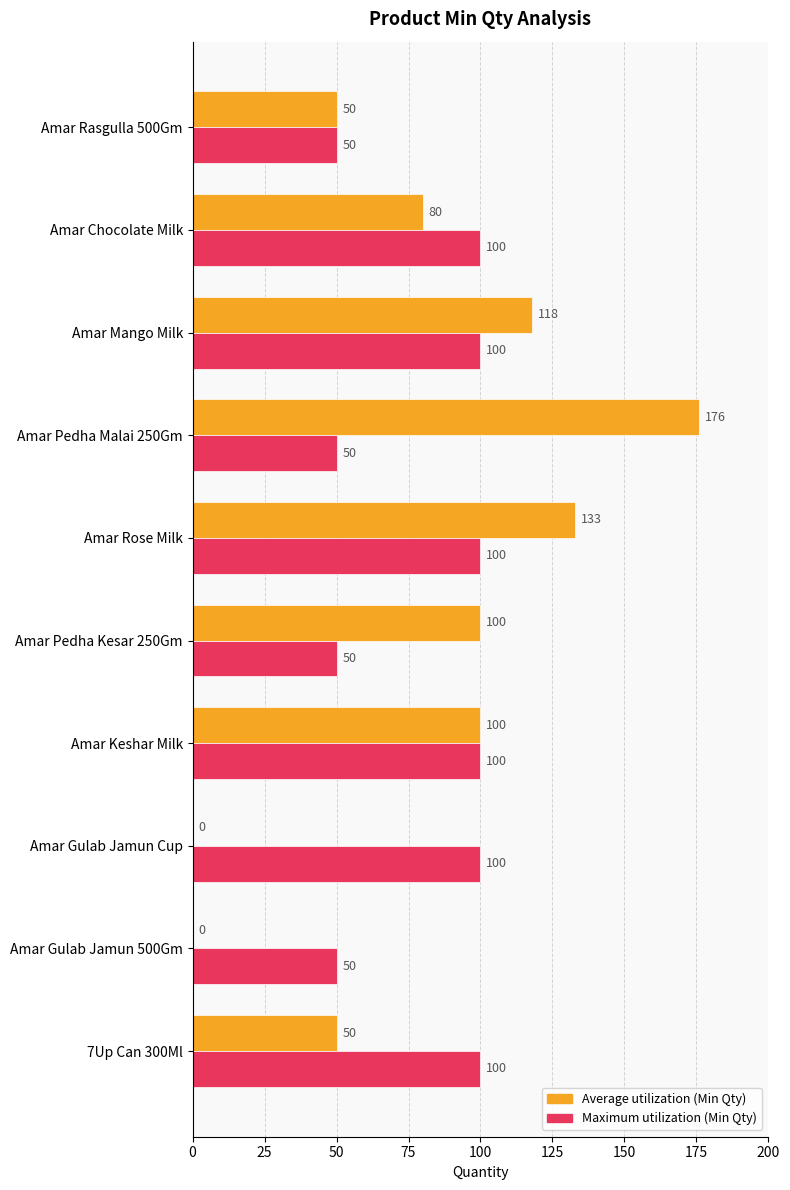

What is the total value across all series at Amar Pedha Malai 250Gm?

226